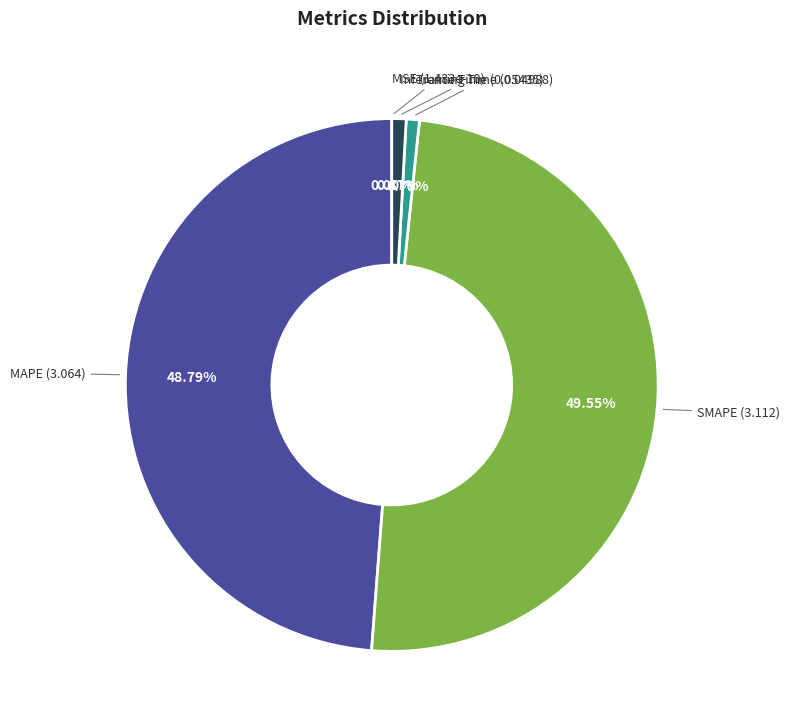

To the nearest percent, what is the difference between the largest and smallest slice percentages?

50%